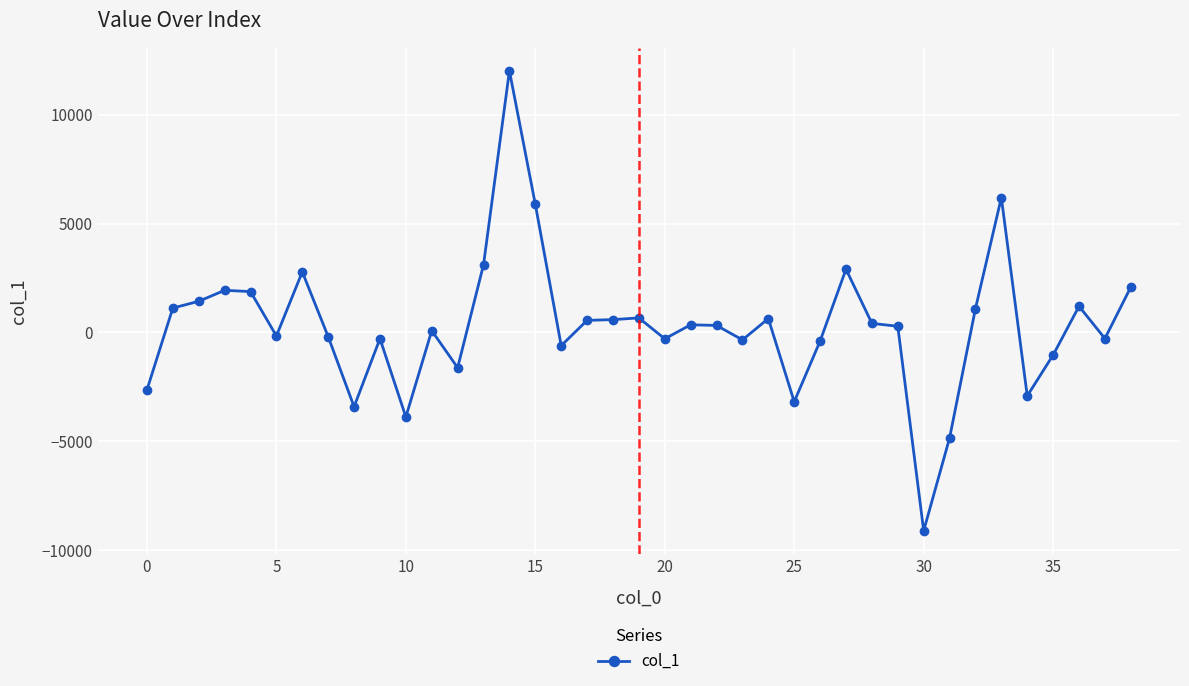

What is the sum of all values?

12387.6